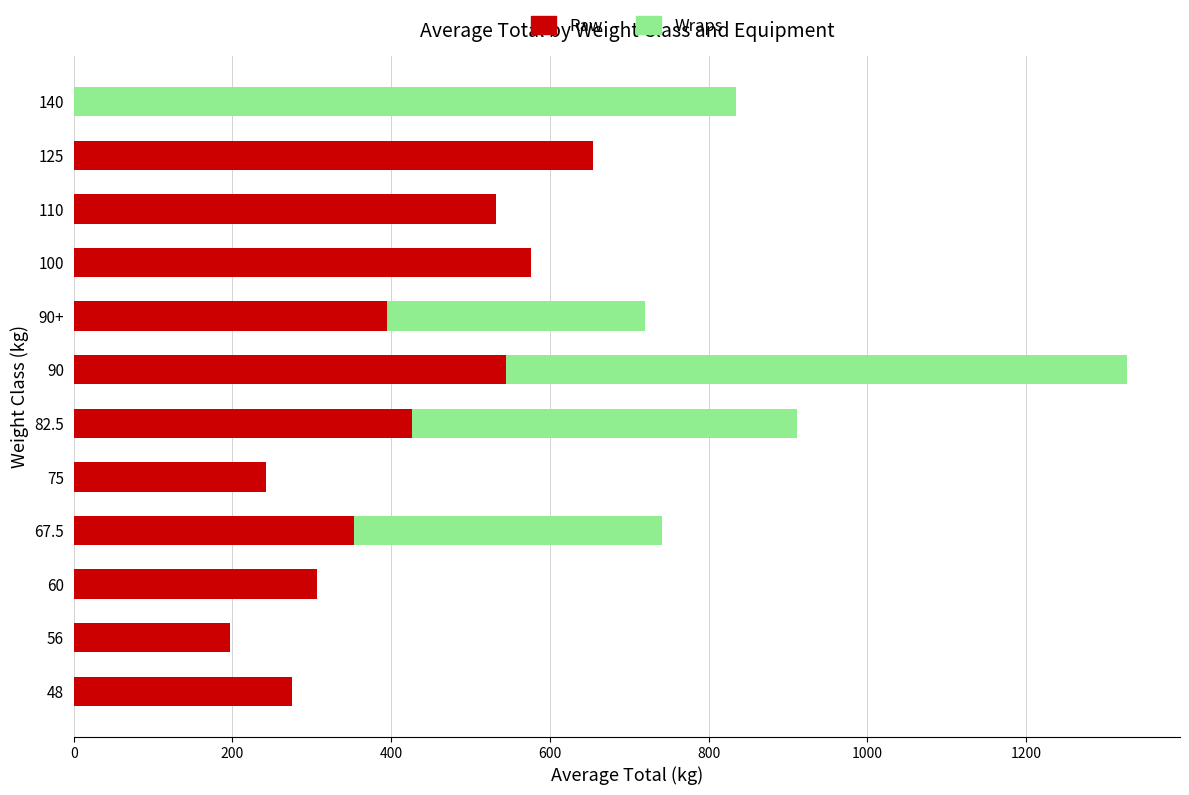

What is the total value across all series at 56?

197.5